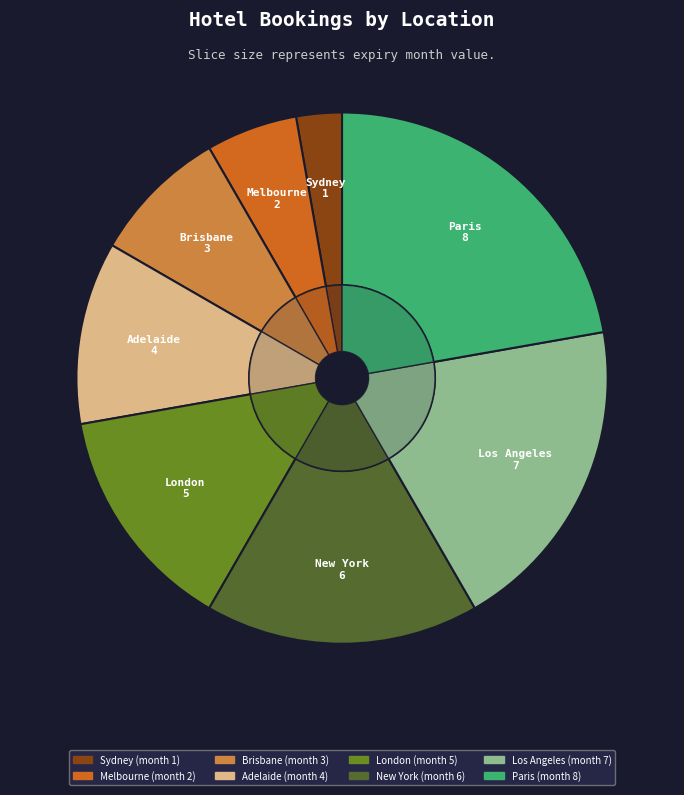

True or false: Sydney accounts for 3% of the total.

True